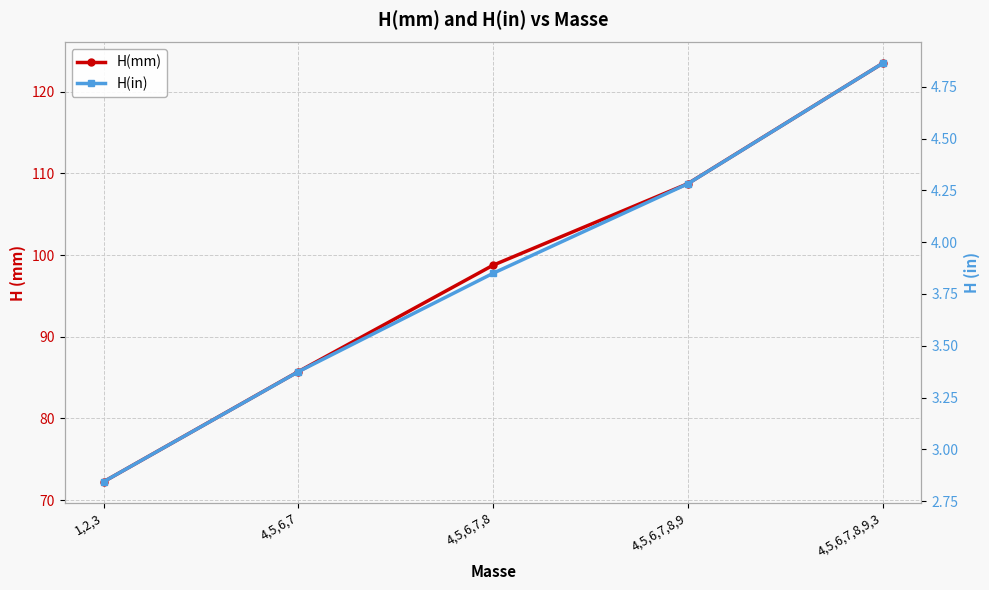

What position from the right is 4,5,6,7?

4